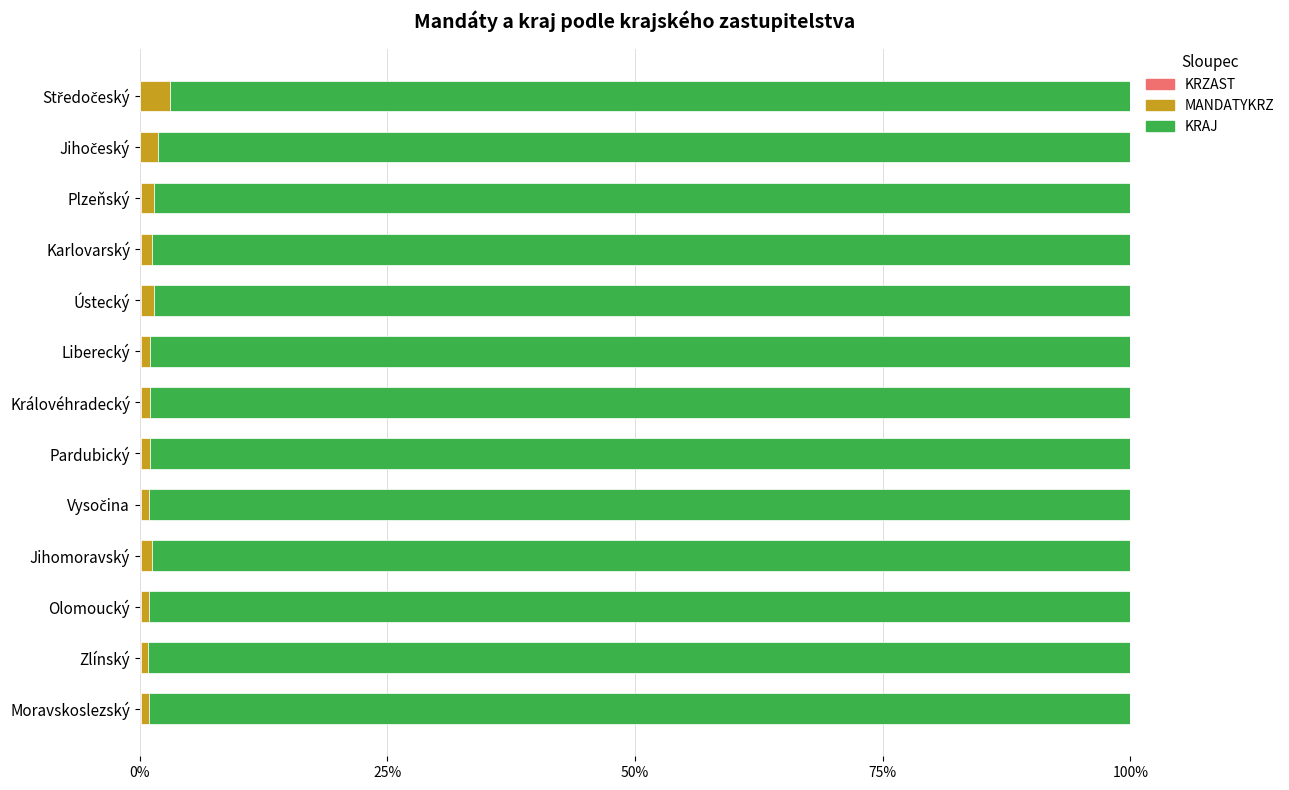

Rank the series by their maximum value, from highest to lowest.

KRAJ, MANDATYKRZ, KRZAST